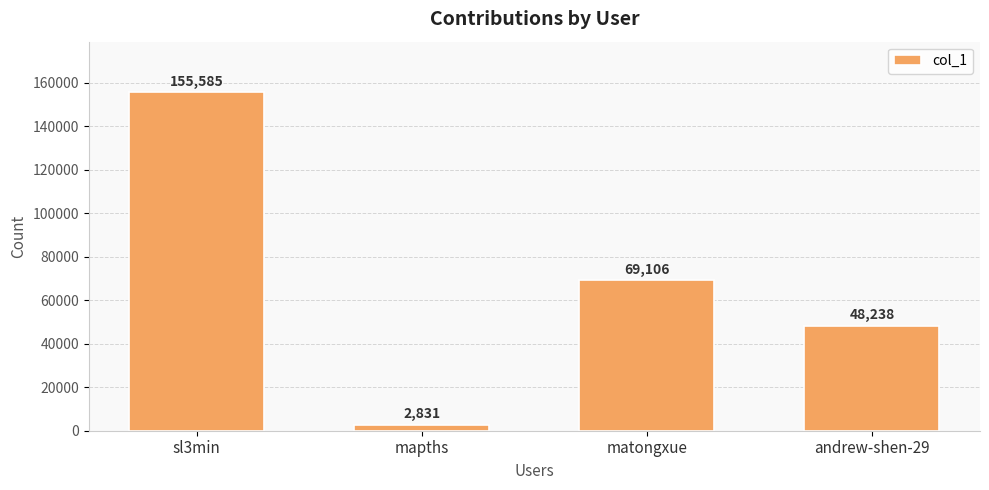

Rank the categories by value from highest to lowest.

sl3min, matongxue, andrew-shen-29, mapths